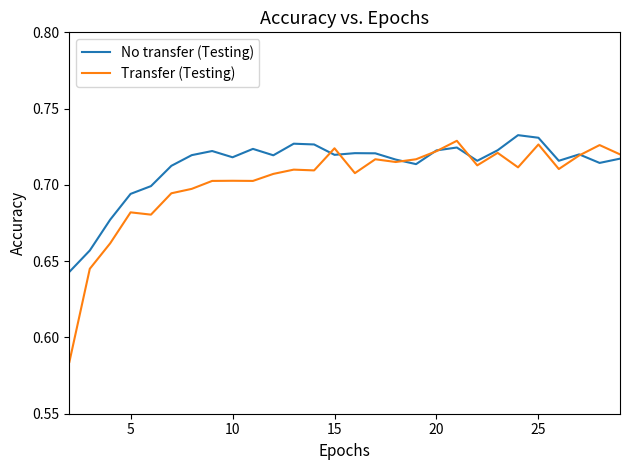

Which series has the largest range (max minus min)?

Transfer (Testing)